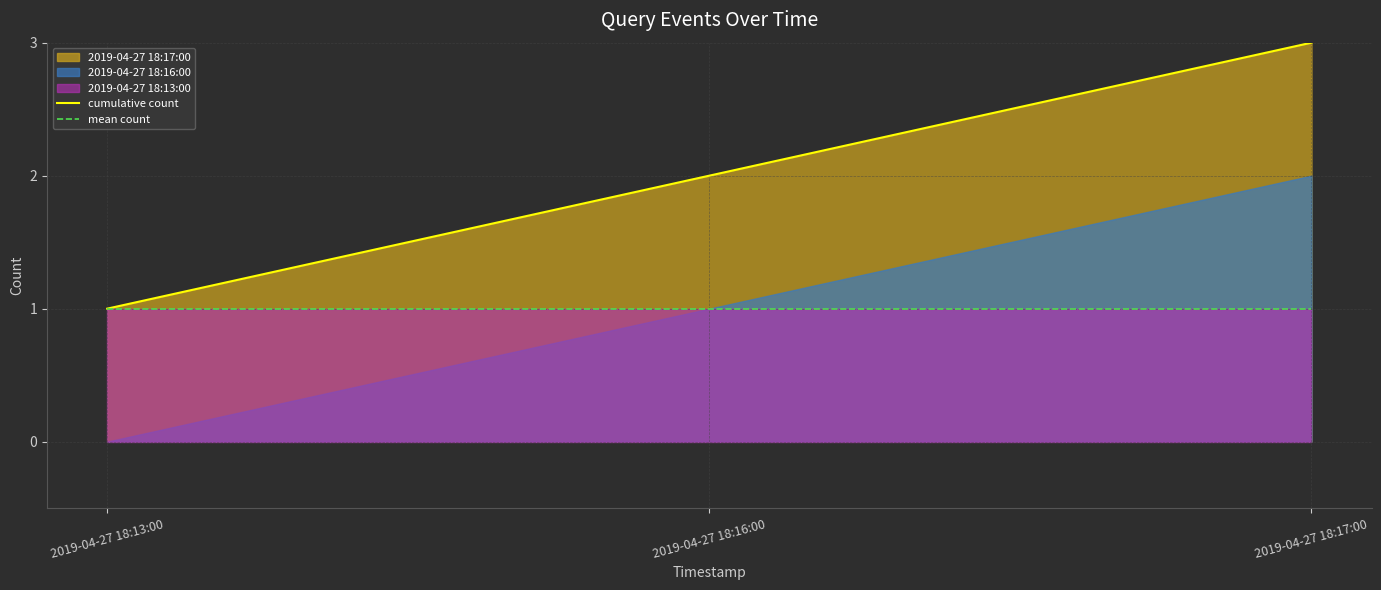

What is the label of the 3rd point from the right?

2019-04-27 18:13:00